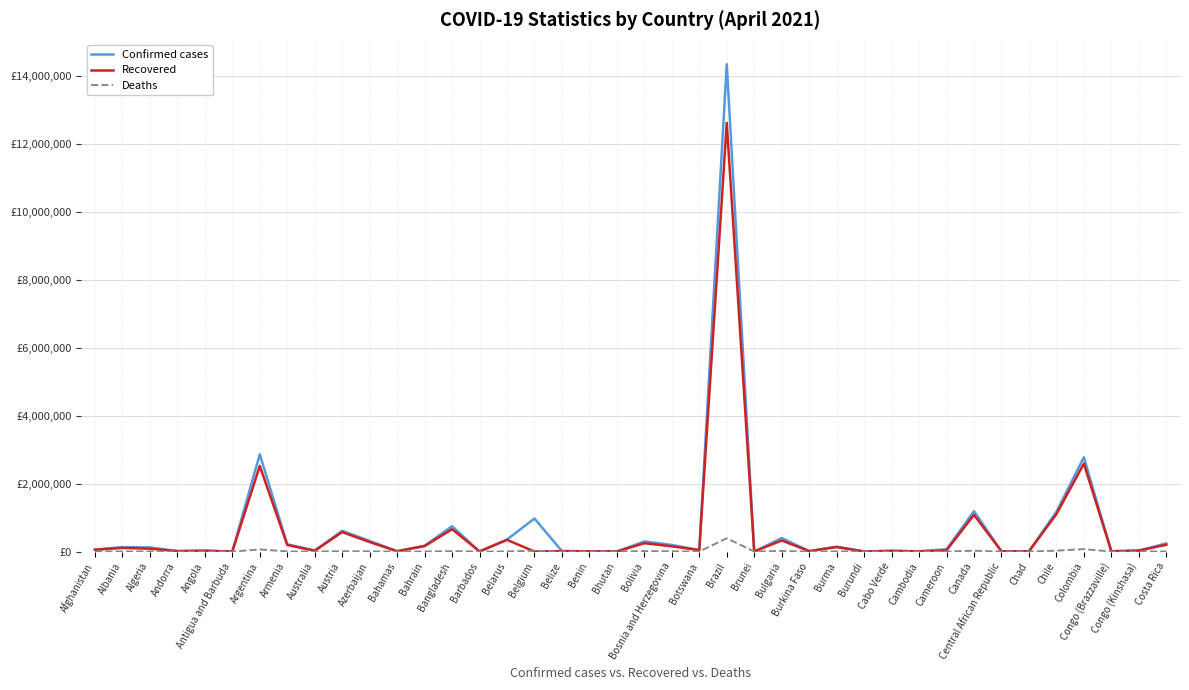

Reading left to right, list all the values displayed in this chart.

Confirmed cases: Afghanistan=58843	Albania=130537	Algeria=120922	Andorra=13024	Angola=25492	Antigua and Barbuda=1227	Argentina=2860884	Armenia=213288	Australia=29668	Austria=608979	Azerbaijan=313006	Bahamas=10050	Bahrain=171370	Bangladesh=745322	Barbados=3824	Belarus=352950	Belgium=972041	Belize=12599	Benin=7720	Bhutan=1022	Bolivia=297185	Bosnia and Herzegovina=194733	Botswana=45855	Brazil=14340787	Brunei=223	Bulgaria=397500	Burkina Faso=13252	Burma=142712	Burundi=3853	Cabo Verde=22094	Cambodia=9975	Cameroon=65998	Canada=1186991	Central African Republic=6224	Chad=4770	Chile=1169536	Colombia=2774464	Congo (Brazzaville)=10084	Congo (Kinshasa)=29576	Costa Rica=238760
Recovered: Afghanistan=52489	Albania=105728	Algeria=84299	Andorra=12458	Angola=23092	Antigua and Barbuda=1002	Argentina=2518167	Armenia=194080	Australia=23209	Austria=573155	Azerbaijan=279179	Bahamas=9262	Bahrain=160089	Bangladesh=657452	Barbados=3726	Belarus=343557	Belgium=0	Belize=12168	Benin=7510	Bhutan=927	Bolivia=244881	Bosnia and Herzegovina=153408	Botswana=41338	Brazil=12614559	Brunei=210	Bulgaria=324943	Burkina Faso=12907	Burma=131930	Burundi=773	Cabo Verde=19109	Cambodia=3400	Cameroon=35261	Canada=1079621	Central African Republic=5112	Chad=4389	Chile=1099918	Colombia=2588204	Congo (Brazzaville)=8208	Congo (Kinshasa)=26156	Costa Rica=199982
Deaths: Afghanistan=2582	Albania=2378	Algeria=3207	Andorra=124	Angola=577	Antigua and Barbuda=31	Argentina=61644	Armenia=4018	Australia=910	Austria=10087	Azerbaijan=4371	Bahamas=196	Bahrain=624	Bangladesh=11053	Barbados=44	Belarus=2493	Belgium=23990	Belize=321	Benin=97	Bhutan=1	Bolivia=12812	Bosnia and Herzegovina=8203	Botswana=691	Brazil=390797	Brunei=3	Bulgaria=15907	Burkina Faso=156	Burma=3206	Burundi=6	Cabo Verde=201	Cambodia=74	Cameroon=991	Canada=23950	Central African Republic=85	Chad=169	Chile=25856	Colombia=71351	Congo (Brazzaville)=139	Congo (Kinshasa)=756	Costa Rica=3143